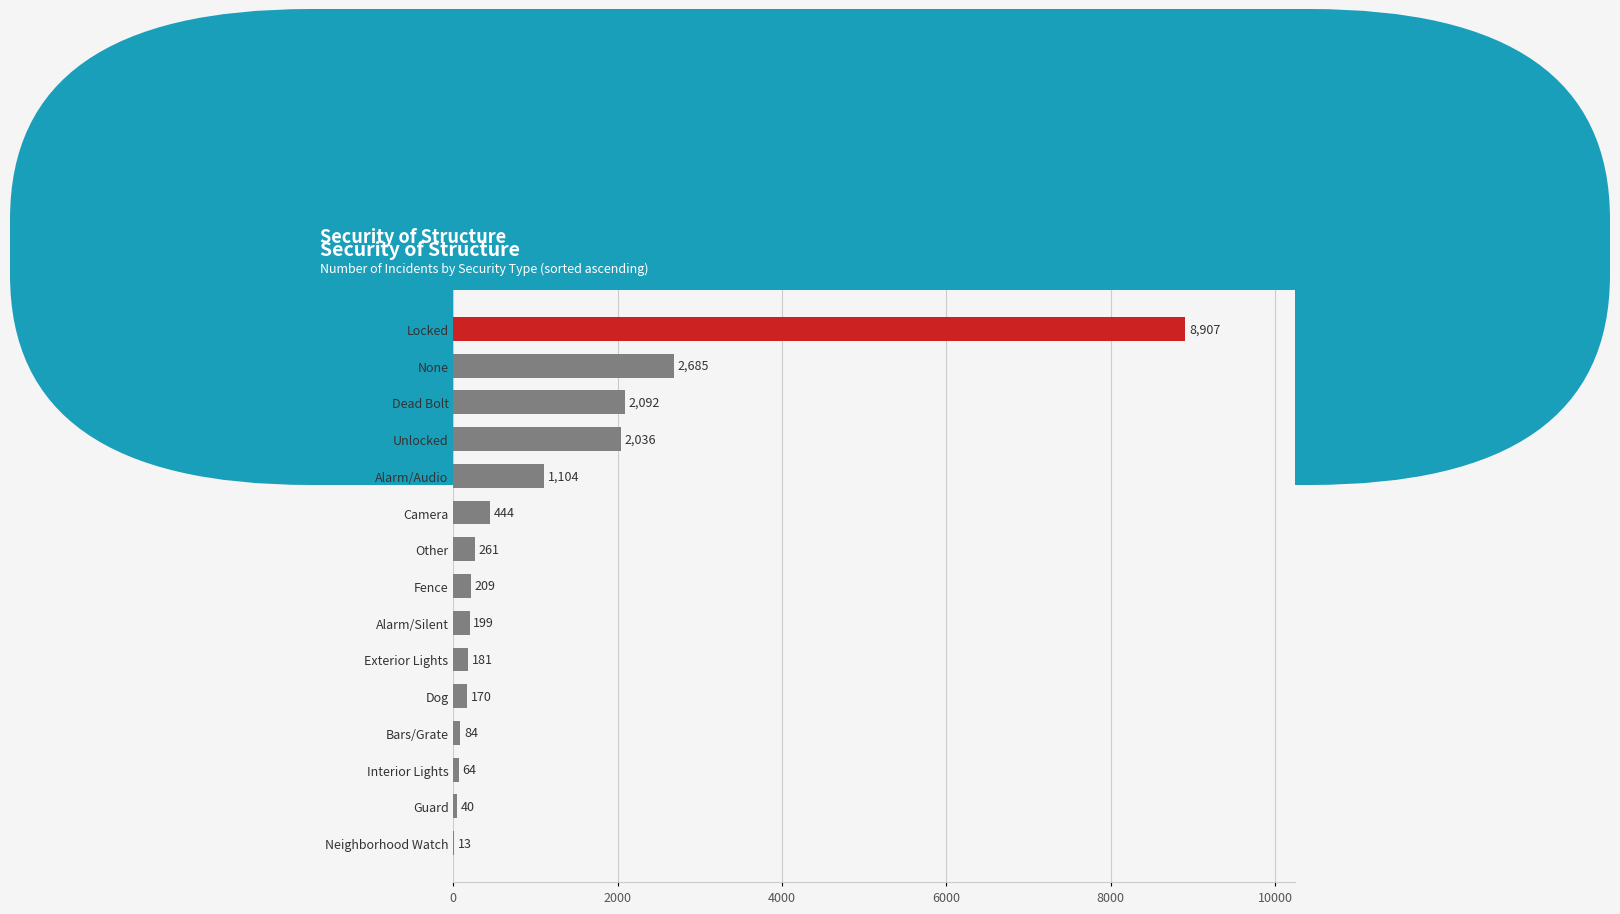

Count the number of categories in the chart.

15